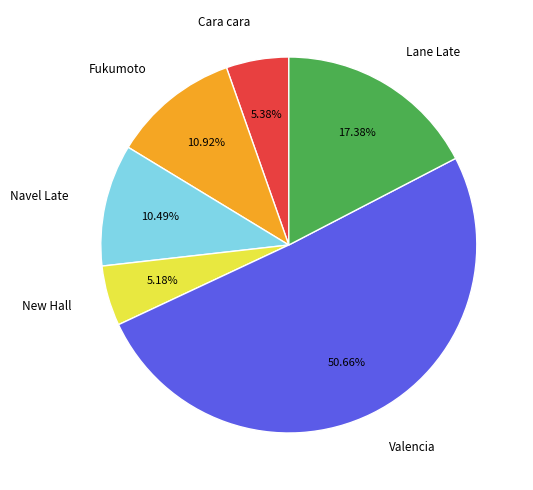

Do Lane Late and Navel Late together represent more than half of the pie?

No